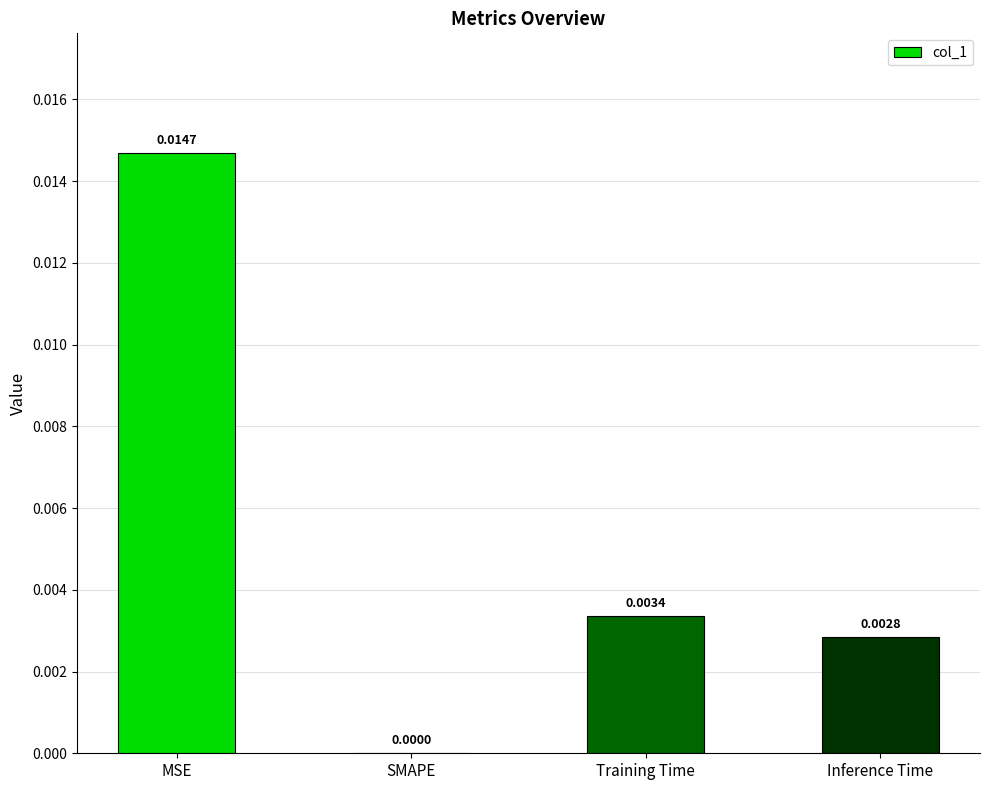

Is it true that the value at Training Time is 0.0?

True